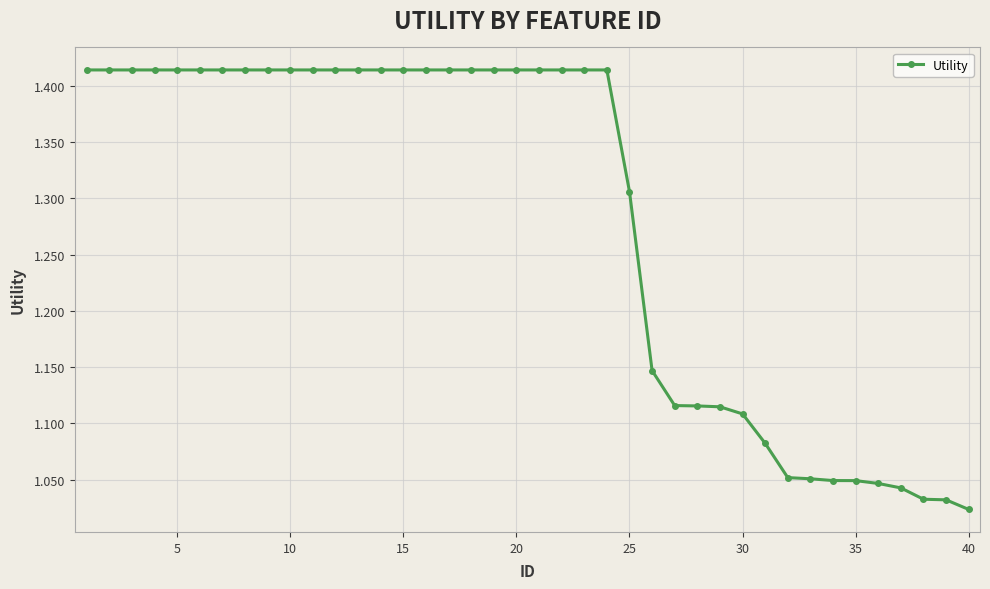

What is the sum of all values?

51.3